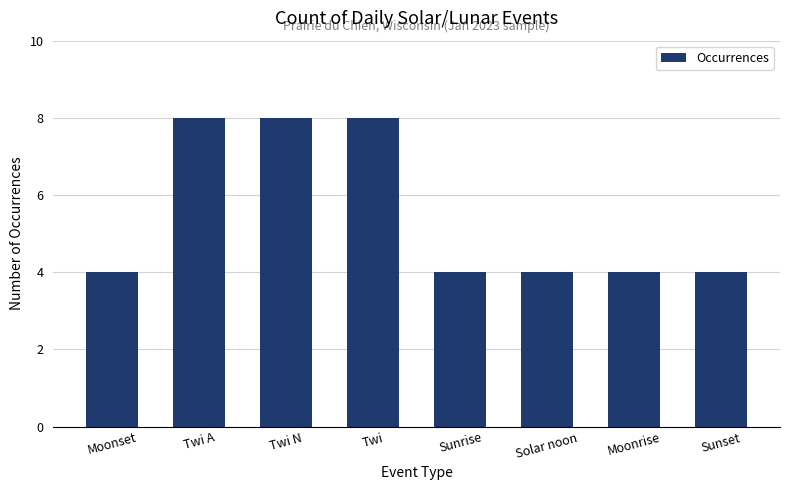

What is the label of the 2nd bar from the left?

Twi A